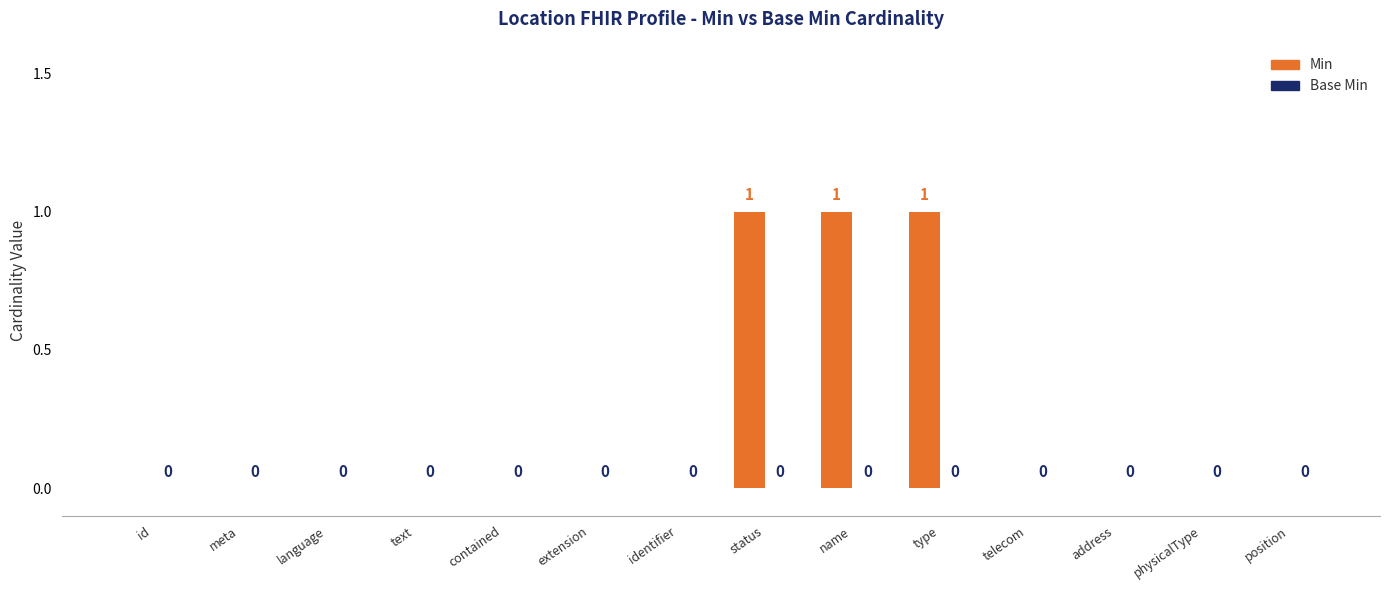

What is the greatest value displayed?

1